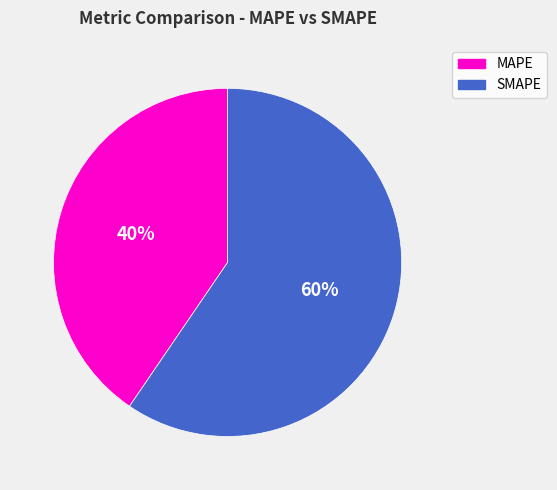

Between SMAPE and MAPE, which is larger?

SMAPE